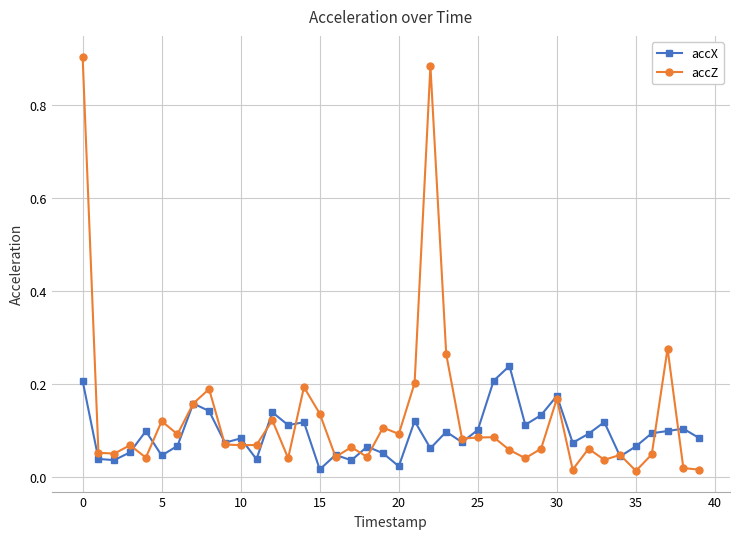

How many lines are shown in the chart?

2